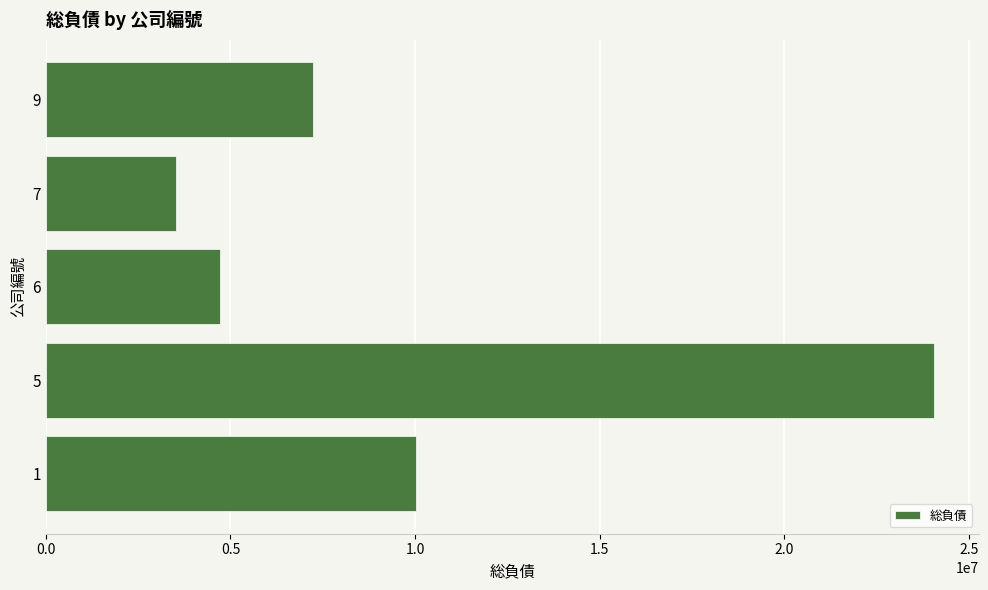

Reading bottom to top, what are all the values shown in this chart?

1=10029401	5=24066904	6=4727067	7=3511078	9=7240713